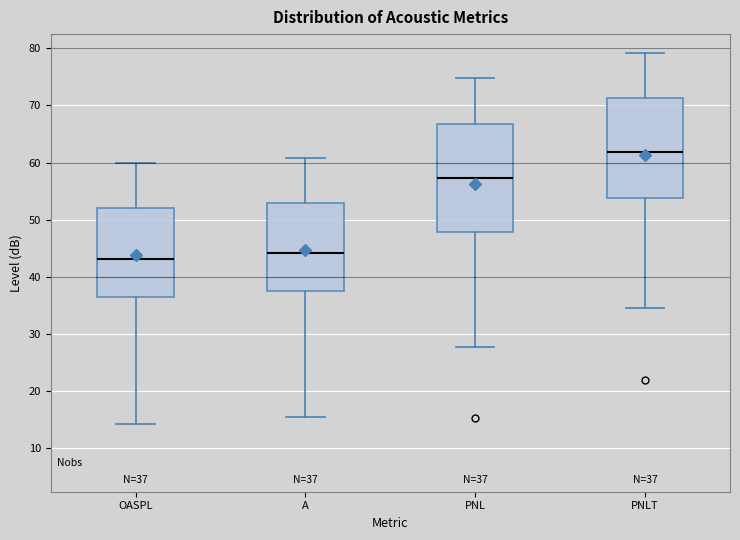

Comparing the boxes themselves (not the whiskers), which one is the tallest?

PNL